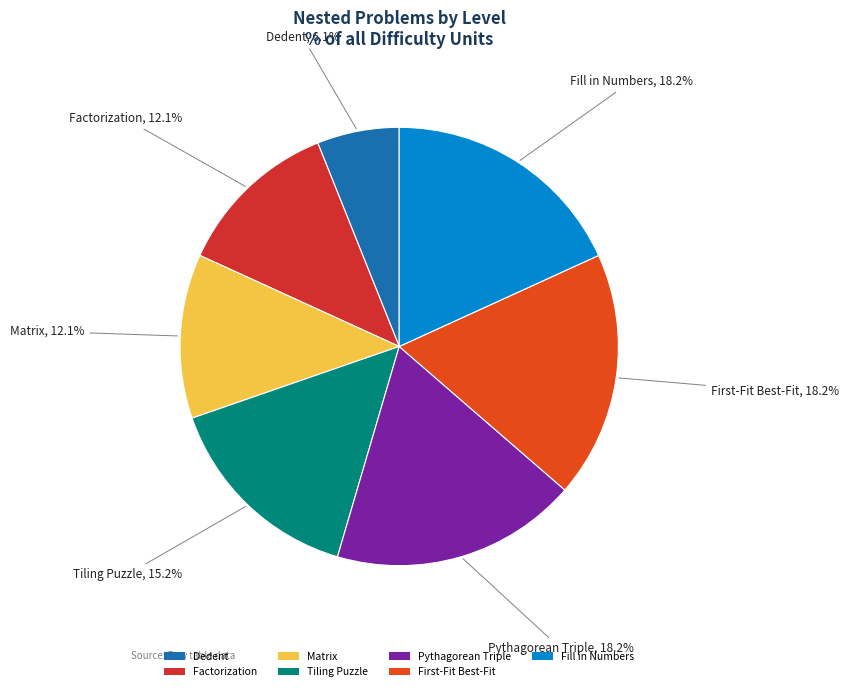

Approximately how many times larger is the value at Factorization compared to Fill in Numbers?

0.7